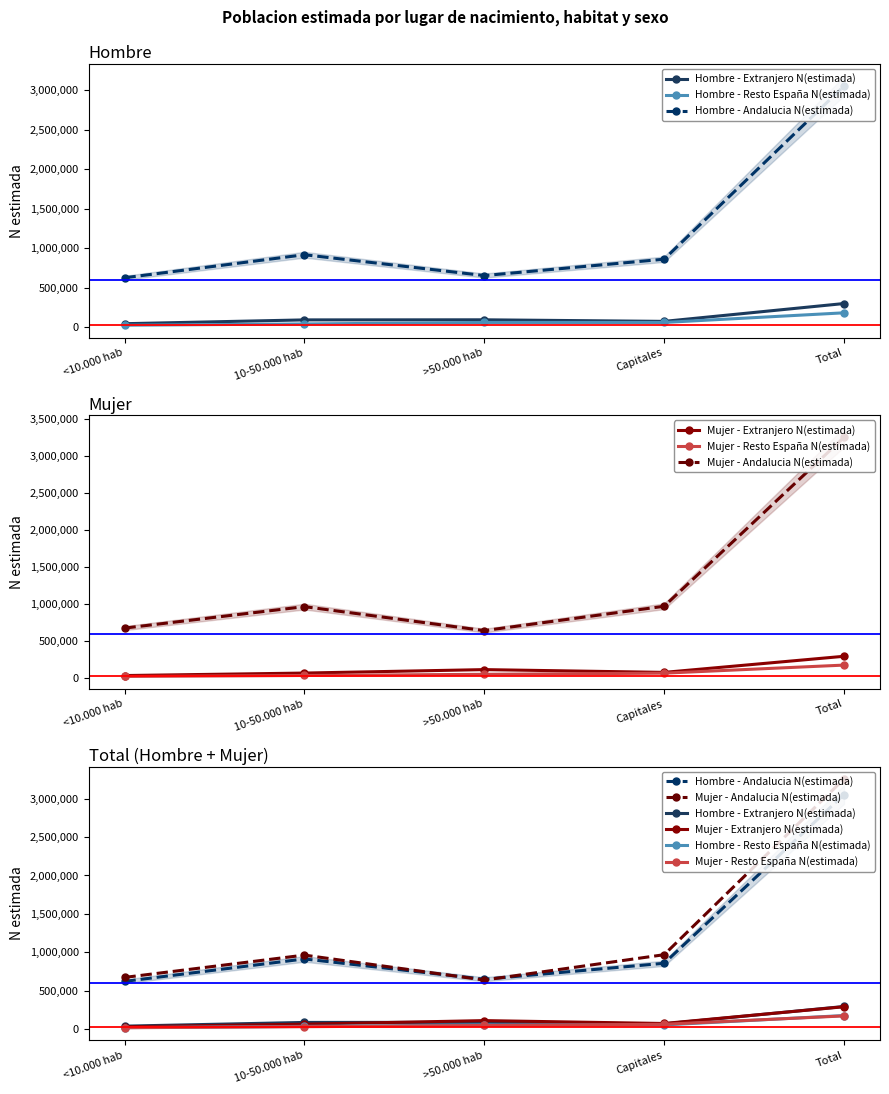

At which label is Mujer - Andalucia N(estimada) closest to 1948053?

Capitales